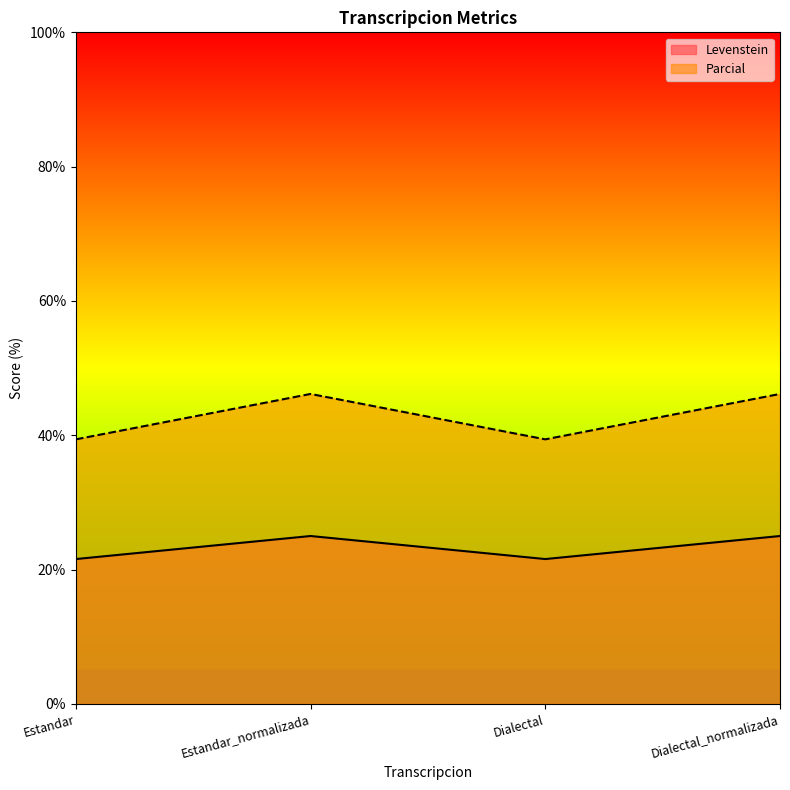

Reading left to right, what are all the values shown in this chart?

Levenstein: 21.6	25.0	21.6	25.0
Parcial: 39.4	46.2	39.4	46.2